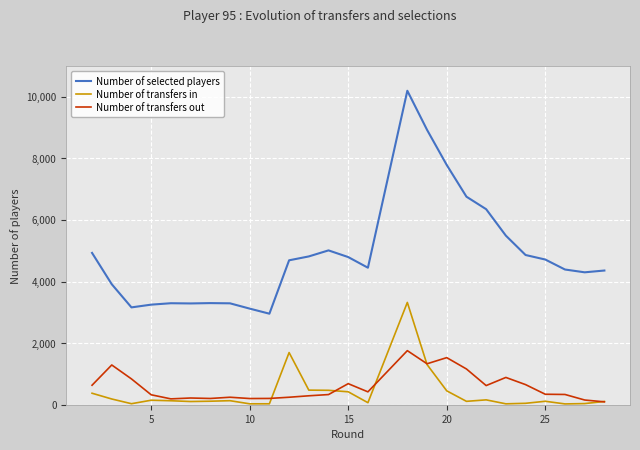

What is the total value across all series at 7?

3667